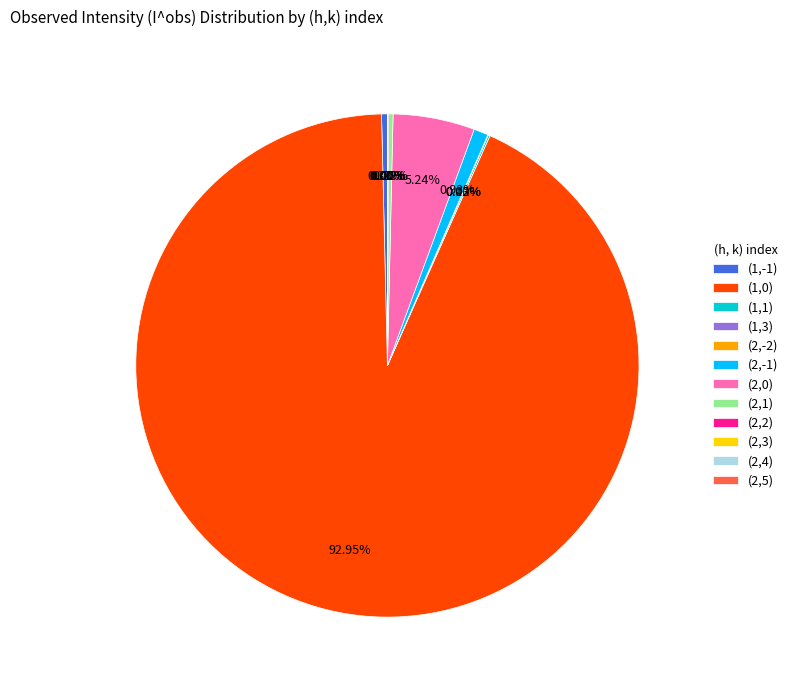

Approximately how many times larger is the value at (2,1) compared to (2,-1)?

0.3